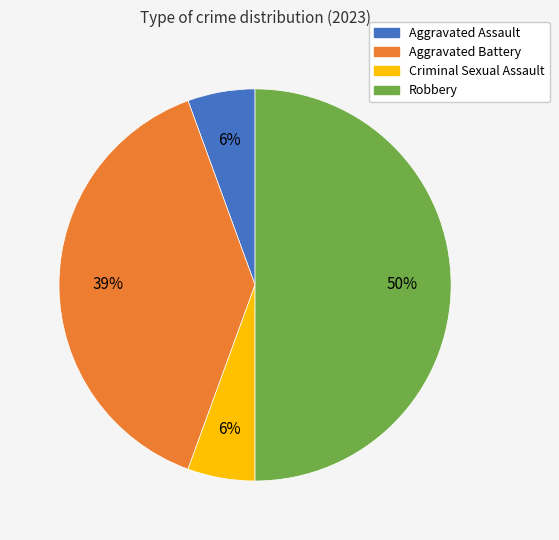

To the nearest percent, what is the difference between the largest and smallest slice percentages?

44%